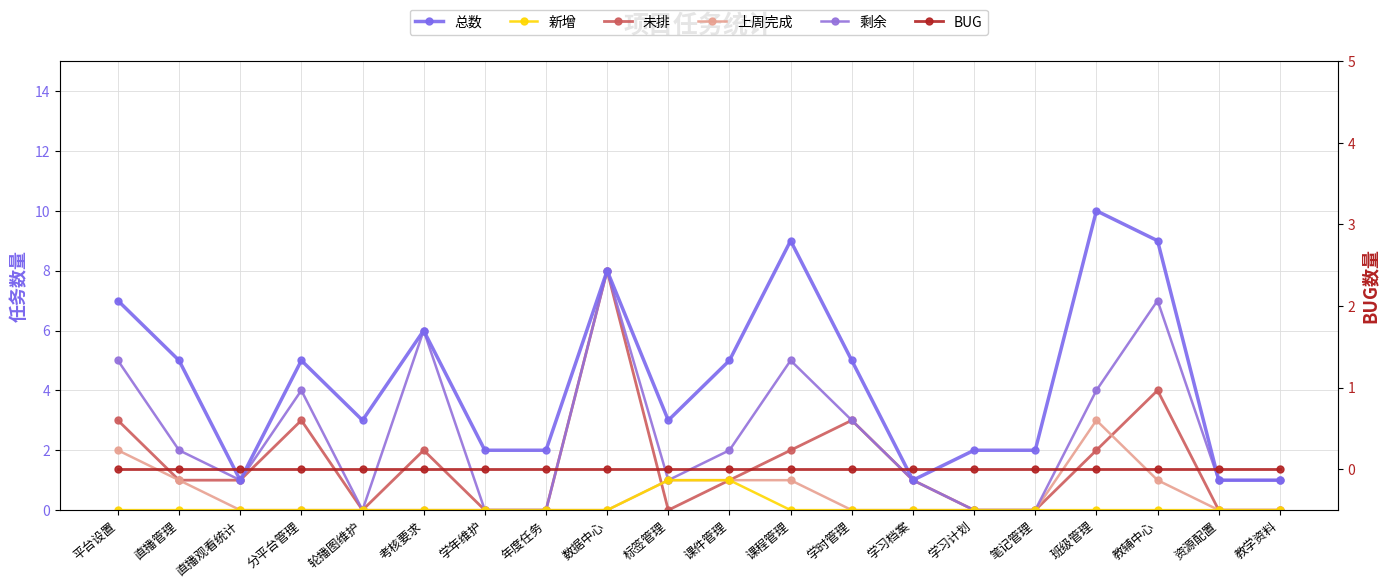

Reading left to right, transcribe all the data shown in this chart.

总数: 平台设置=7	直播管理=5	直播观看统计=1	分平台管理=5	轮播图维护=3	考核要求=6	学年维护=2	年度任务=2	数据中心=8	标签管理=3	课件管理=5	课程管理=9	学时管理=5	学习档案=1	学习计划=2	笔记管理=2	班级管理=10	教辅中心=9	资源配置=1	教学资料=1
新增: 平台设置=0	直播管理=0	直播观看统计=0	分平台管理=0	轮播图维护=0	考核要求=0	学年维护=0	年度任务=0	数据中心=0	标签管理=1	课件管理=1	课程管理=0	学时管理=0	学习档案=0	学习计划=0	笔记管理=0	班级管理=0	教辅中心=0	资源配置=0	教学资料=0
未排: 平台设置=3	直播管理=1	直播观看统计=1	分平台管理=3	轮播图维护=0	考核要求=2	学年维护=0	年度任务=0	数据中心=8	标签管理=0	课件管理=1	课程管理=2	学时管理=3	学习档案=1	学习计划=0	笔记管理=0	班级管理=2	教辅中心=4	资源配置=0	教学资料=0
上周完成: 平台设置=2	直播管理=1	直播观看统计=0	分平台管理=0	轮播图维护=0	考核要求=0	学年维护=0	年度任务=0	数据中心=0	标签管理=1	课件管理=1	课程管理=1	学时管理=0	学习档案=0	学习计划=0	笔记管理=0	班级管理=3	教辅中心=1	资源配置=0	教学资料=0
剩余: 平台设置=5	直播管理=2	直播观看统计=1	分平台管理=4	轮播图维护=0	考核要求=6	学年维护=0	年度任务=0	数据中心=8	标签管理=1	课件管理=2	课程管理=5	学时管理=3	学习档案=1	学习计划=0	笔记管理=0	班级管理=4	教辅中心=7	资源配置=1	教学资料=1
BUG: 平台设置=0	直播管理=0	直播观看统计=0	分平台管理=0	轮播图维护=0	考核要求=0	学年维护=0	年度任务=0	数据中心=0	标签管理=0	课件管理=0	课程管理=0	学时管理=0	学习档案=0	学习计划=0	笔记管理=0	班级管理=0	教辅中心=0	资源配置=0	教学资料=0